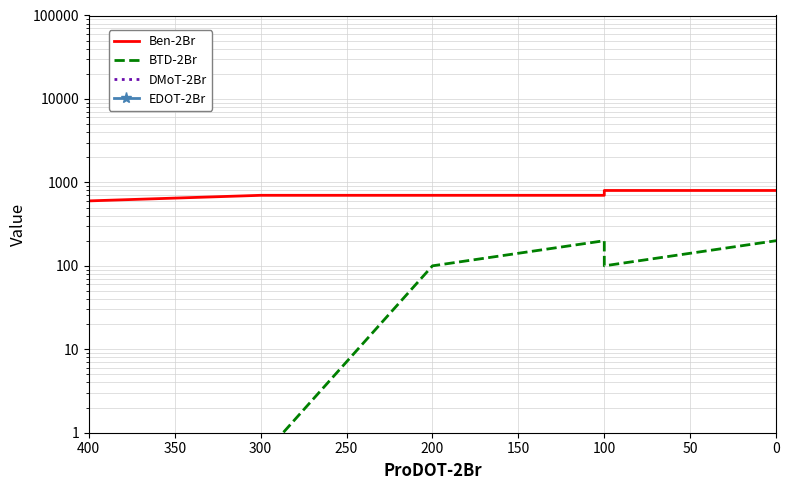

How many interior local valleys does the BTD-2Br series have?

1